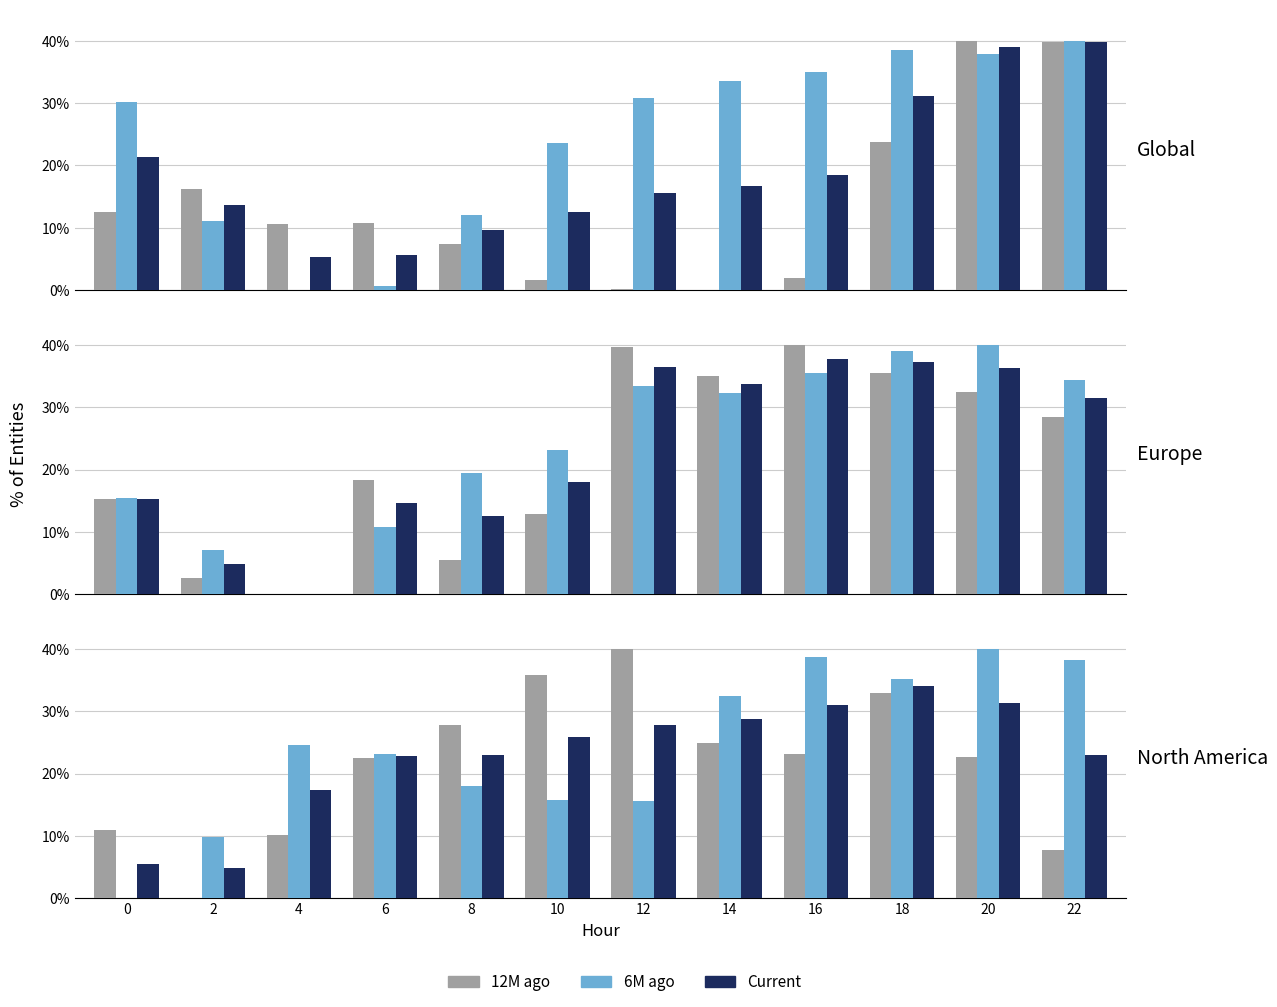

Which series has the largest total across all categories?

6M ago